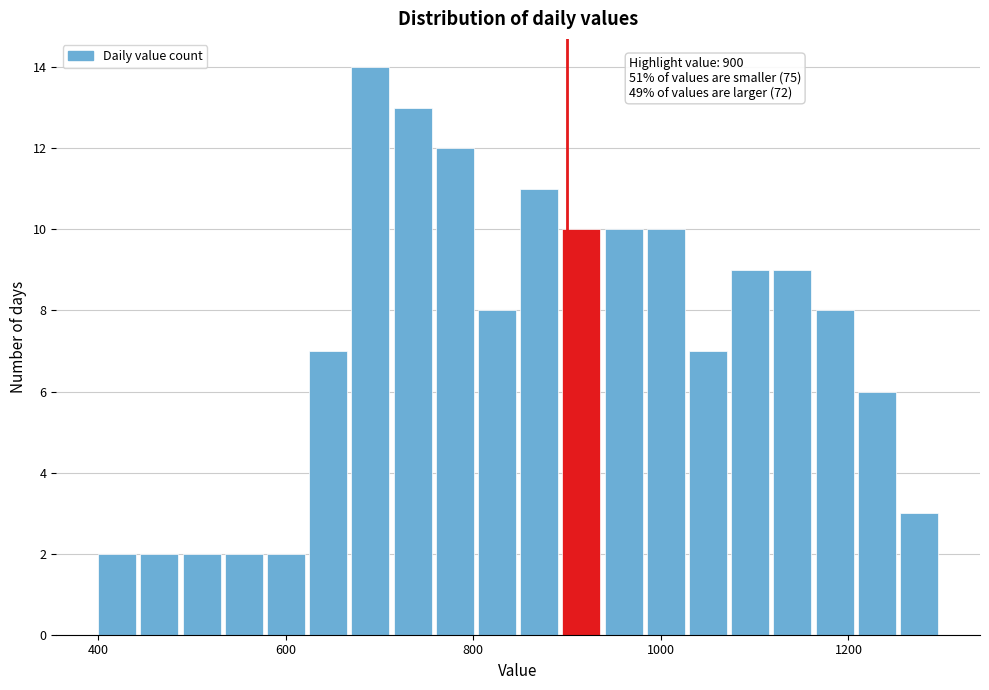

Read against the x-axis, roughly where is the centre of the tallest bar?

700